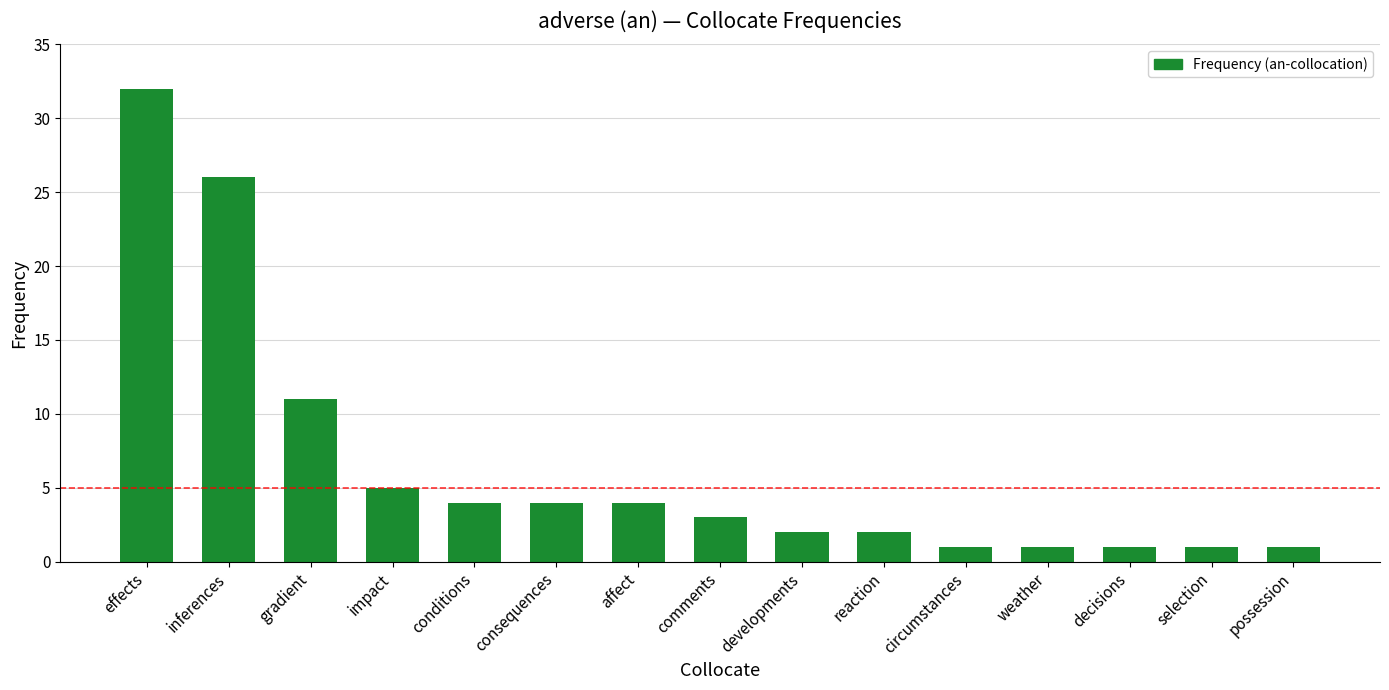

What is the sum of the values at possession and circumstances?

2